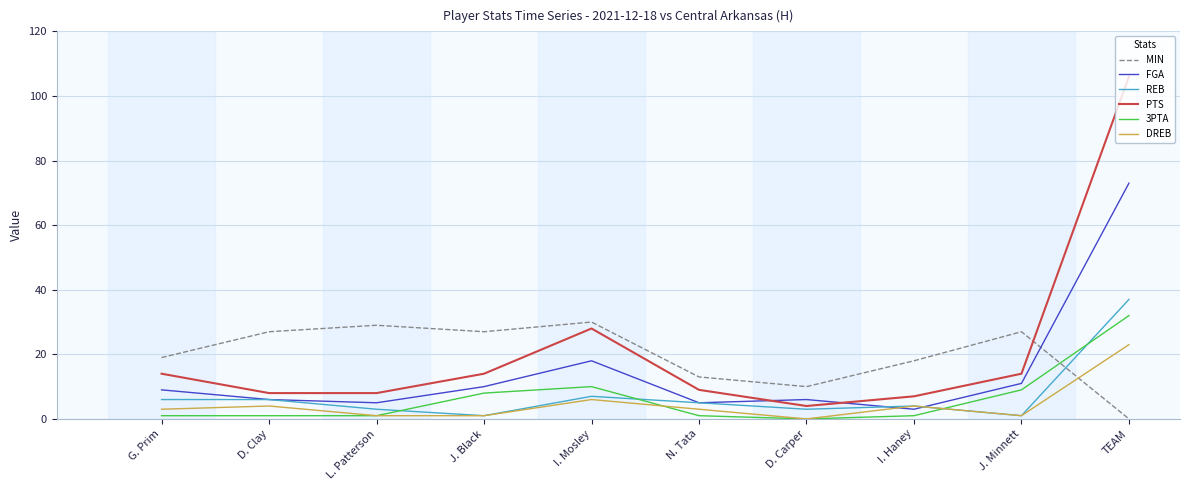

What is the greatest value displayed?

106